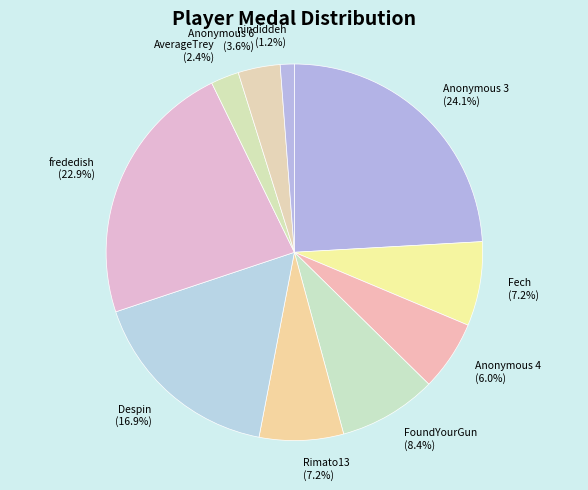

Is it true that Despin is 17% of the pie?

True